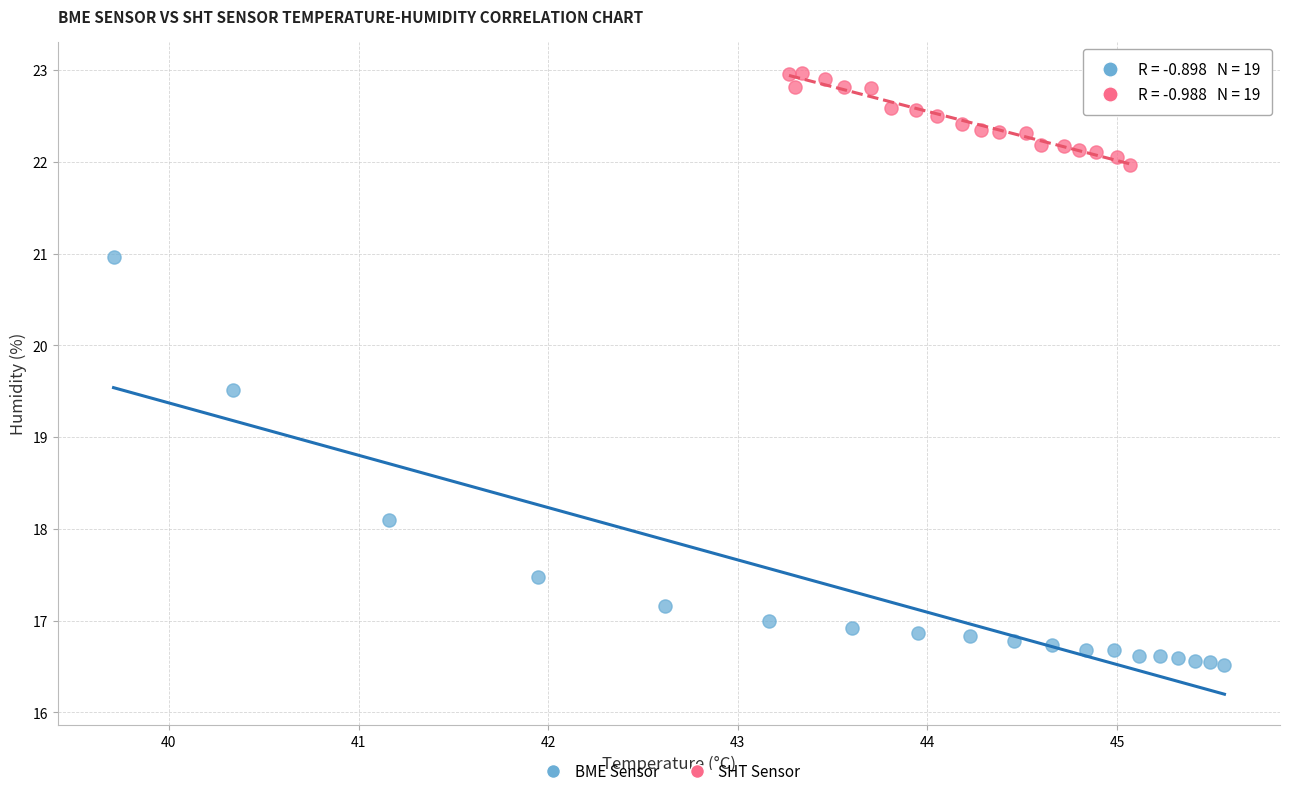

Which series reaches the maximum Y coordinate?

SHT Sensor